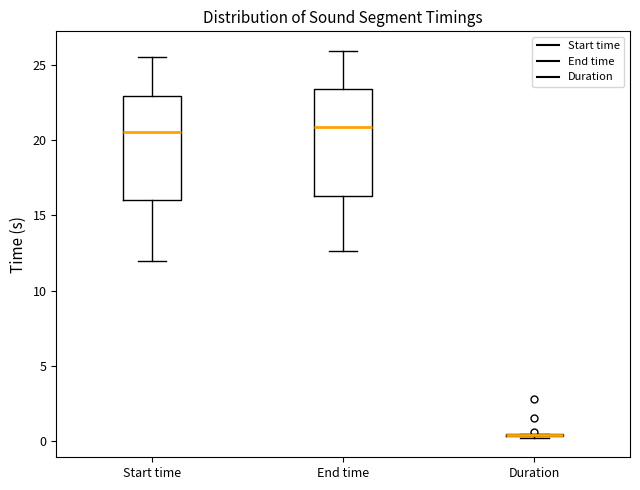

Reading left to right, transcribe this box plot: for each box, give where its median line is, the range the box spans, and where its two whiskers end, as read against the y-axis. The values are not printed on the chart, so give them approximately, as read against the axis.

Start time: median 20.5, box 16.0 to 23.0, whiskers 12.0 to 25.5
End time: median 21.0, box 16.5 to 23.5, whiskers 12.5 to 26.0
Duration: box collapsed to a line at 0.5, whiskers 0.0 to 0.5